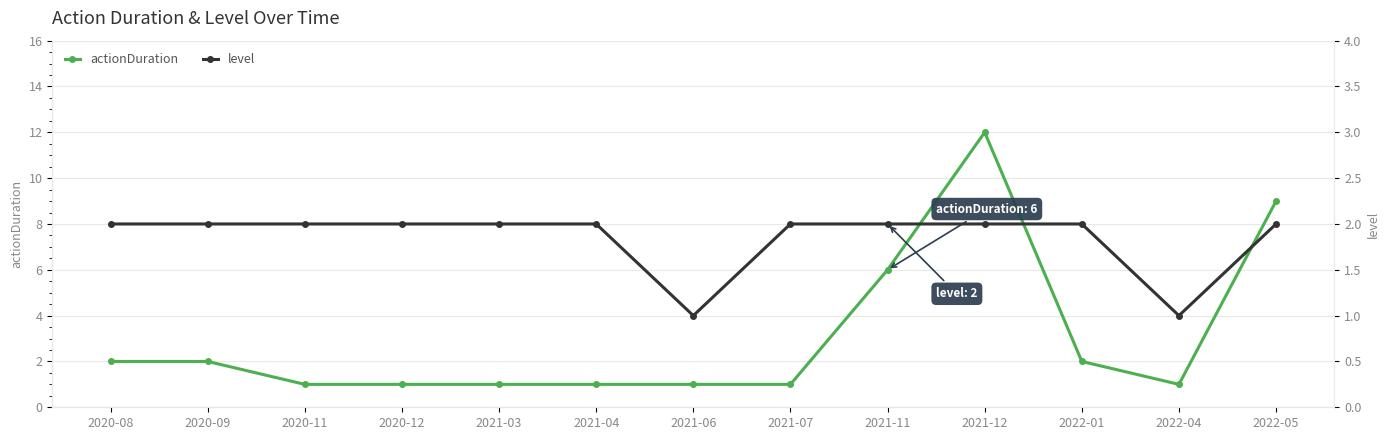

What is the label of the 1st point from the left?

2020-08